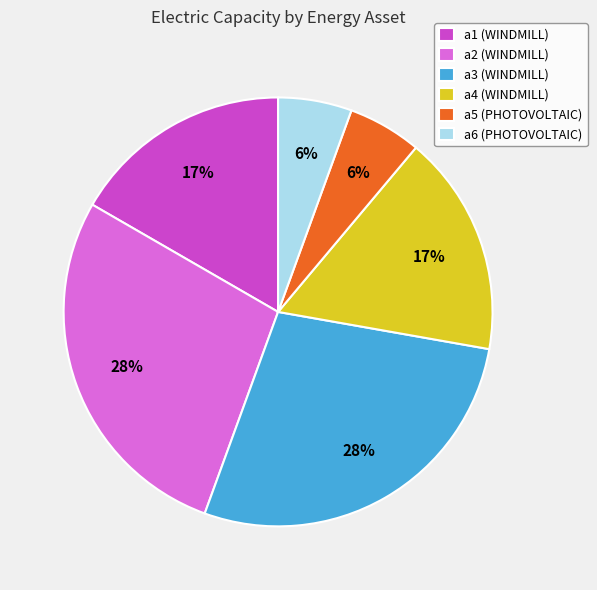

Does any single category account for the majority?

No